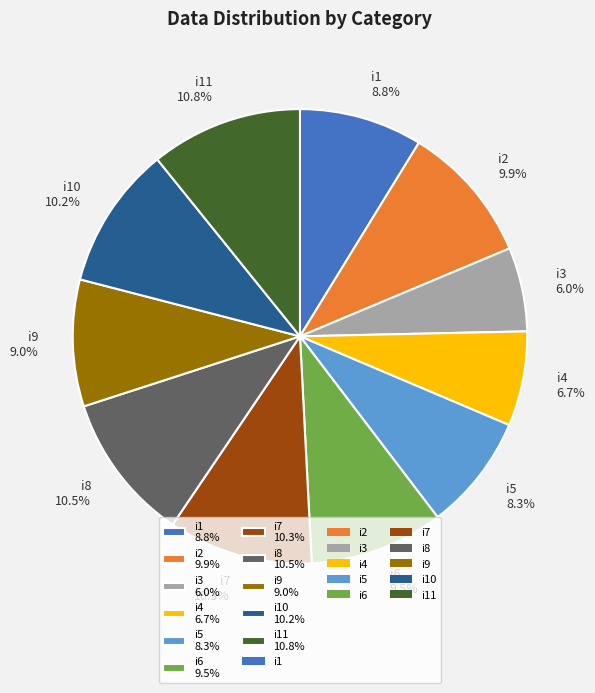

How many segments does this pie chart have?

11